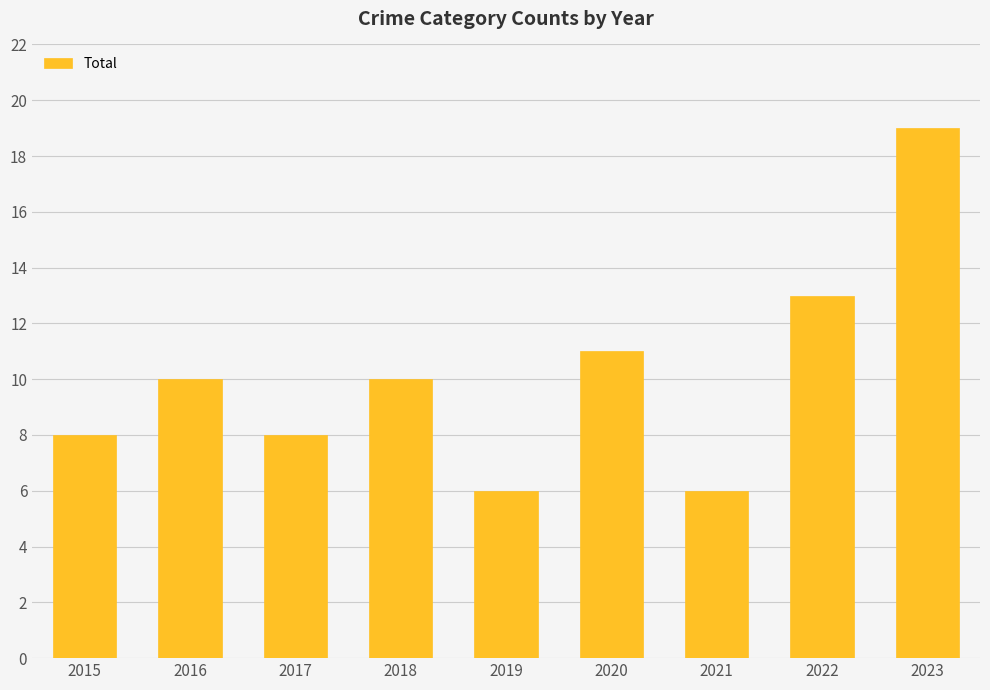

What is the average value?

10